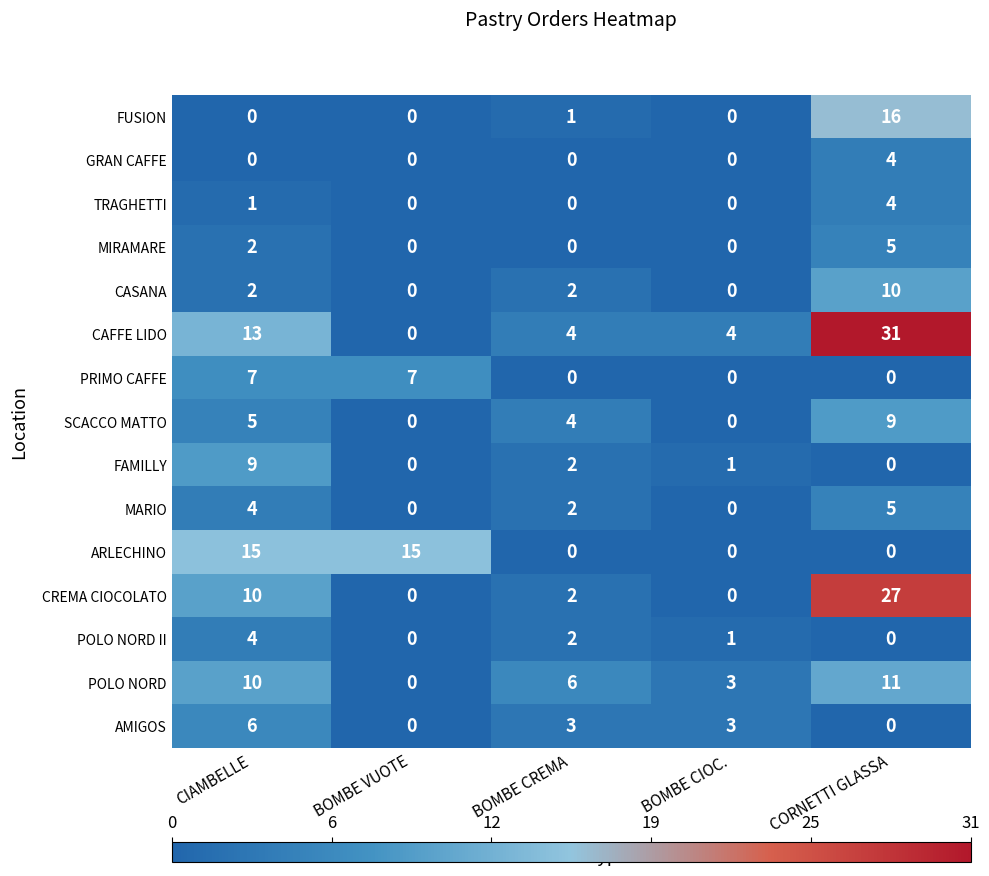

The MARIO series shows 5 at CORNETTI GLASSA. True or false?

True